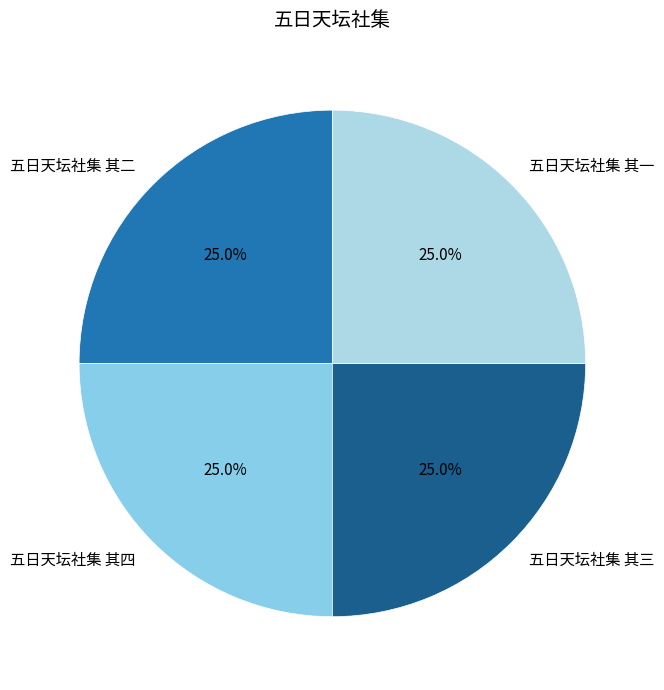

Approximately how many times larger is the value at 五日天坛社集 其二 compared to 五日天坛社集 其一?

1.0